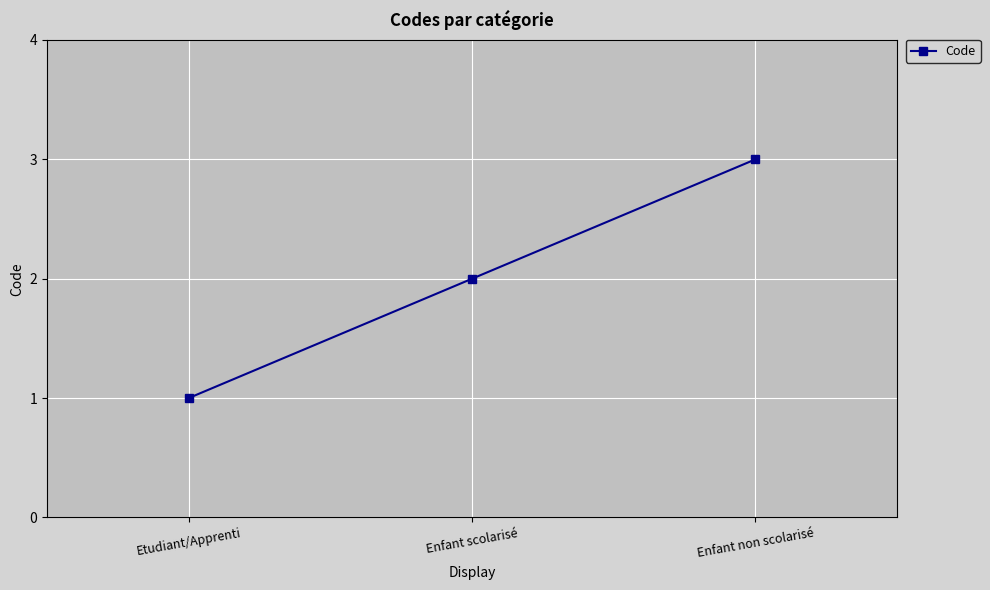

Rank the categories by value from lowest to highest.

Etudiant/Apprenti, Enfant scolarisé, Enfant non scolarisé